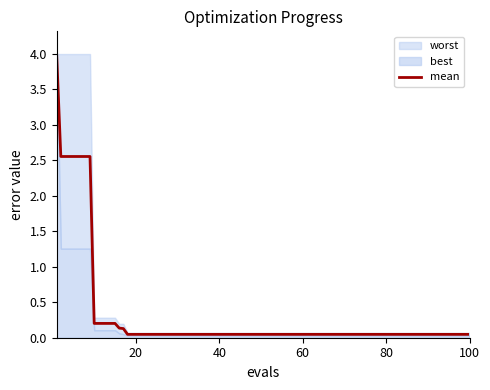

What is the highest value of the mean series?

4.0